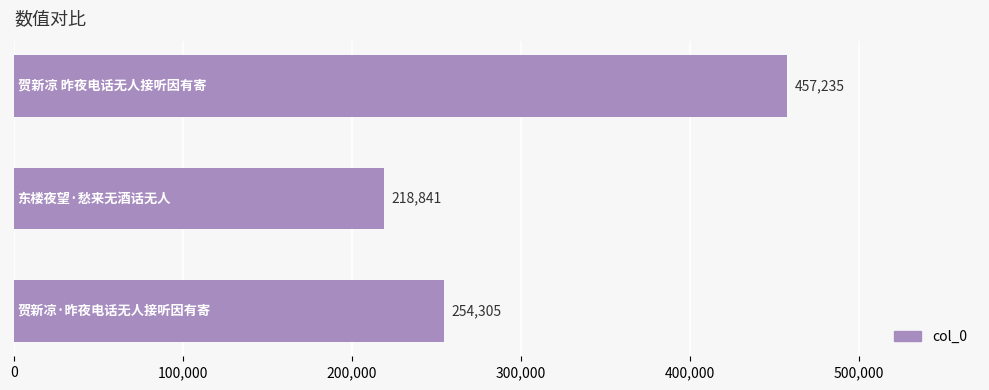

How many data points are less than 254305?

1